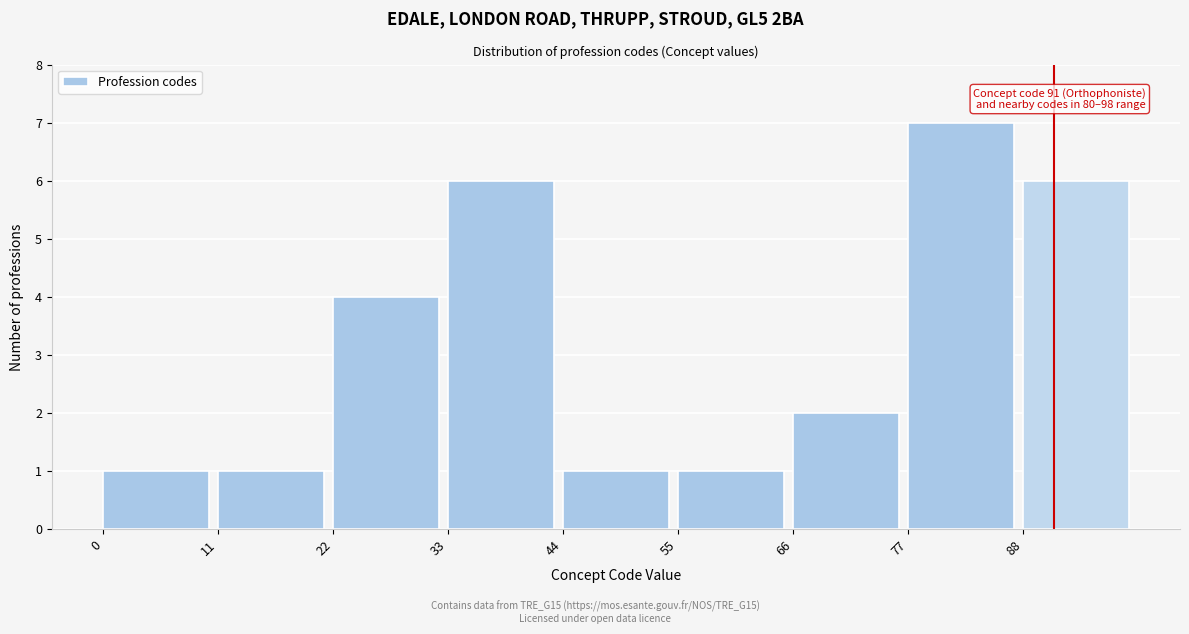

Which range on the x-axis has the tallest bar?

77 to 88